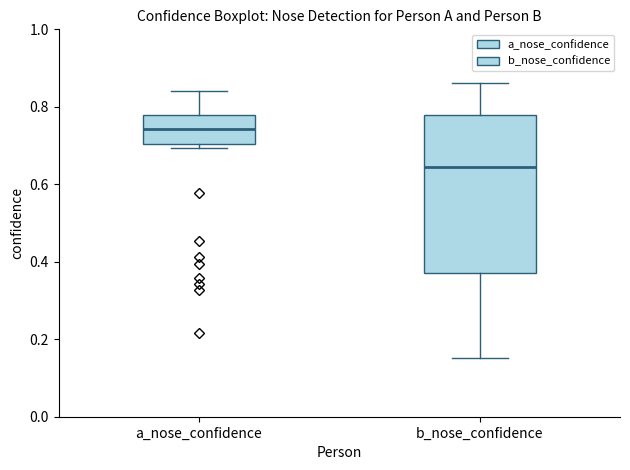

Reading left to right, transcribe this box plot: for each box, give where its median line is, the range the box spans, and where its two whiskers end, as read against the y-axis. The values are not printed on the chart, so give them approximately, as read against the axis.

a_nose_confidence: median 0.74, box 0.70 to 0.78, whiskers 0.70 (just below the box's lower edge) to 0.84
b_nose_confidence: median 0.64, box 0.38 to 0.78, whiskers 0.16 to 0.86